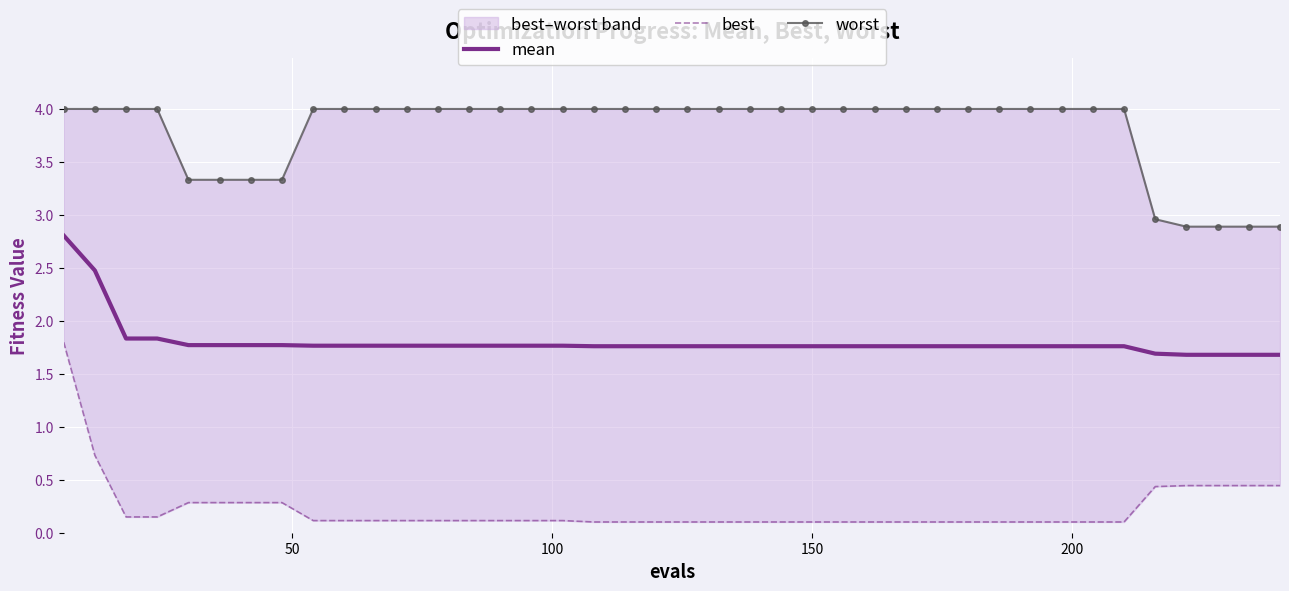

Rank the series by their average value, from highest to lowest.

worst, mean, best